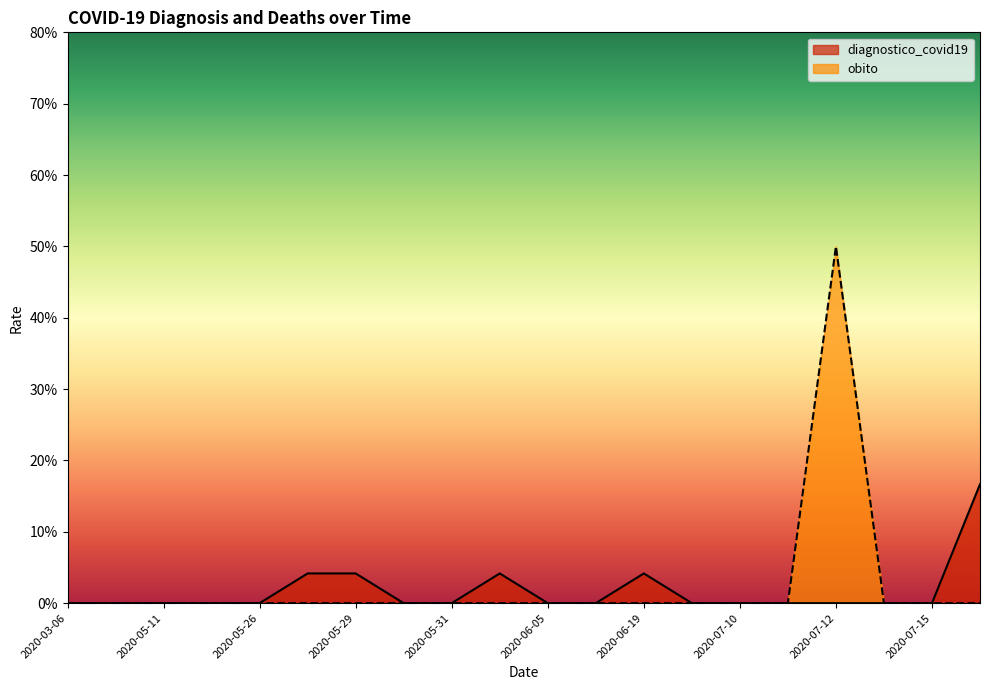

What is the highest value of the diagnostico_covid19 series?

0.2